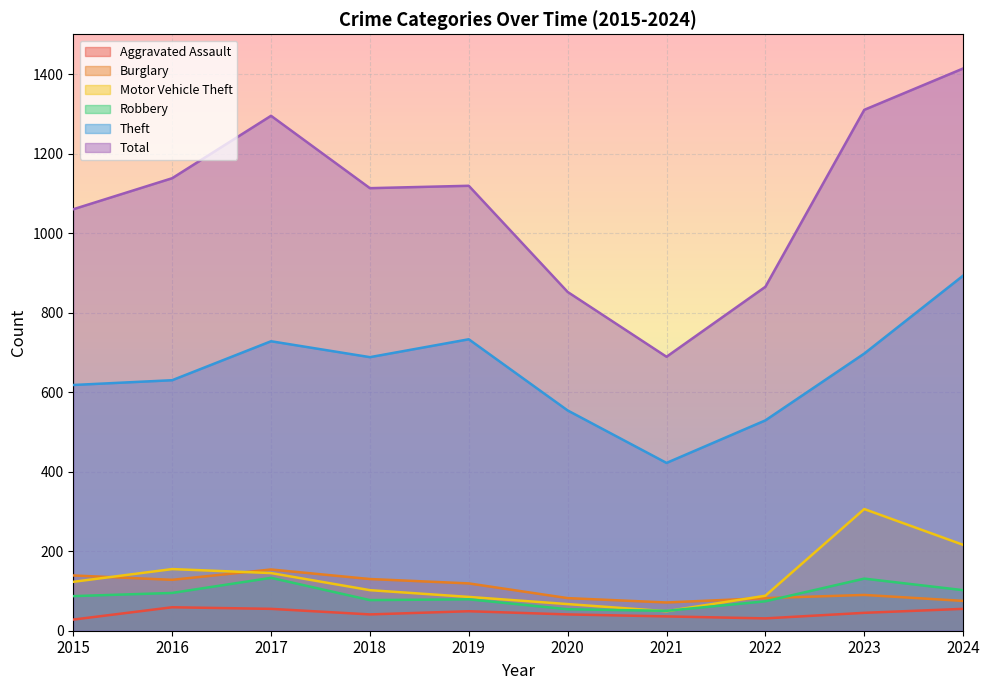

List the series in order of their peak value, lowest first.

Aggravated Assault, Robbery, Burglary, Motor Vehicle Theft, Theft, Total